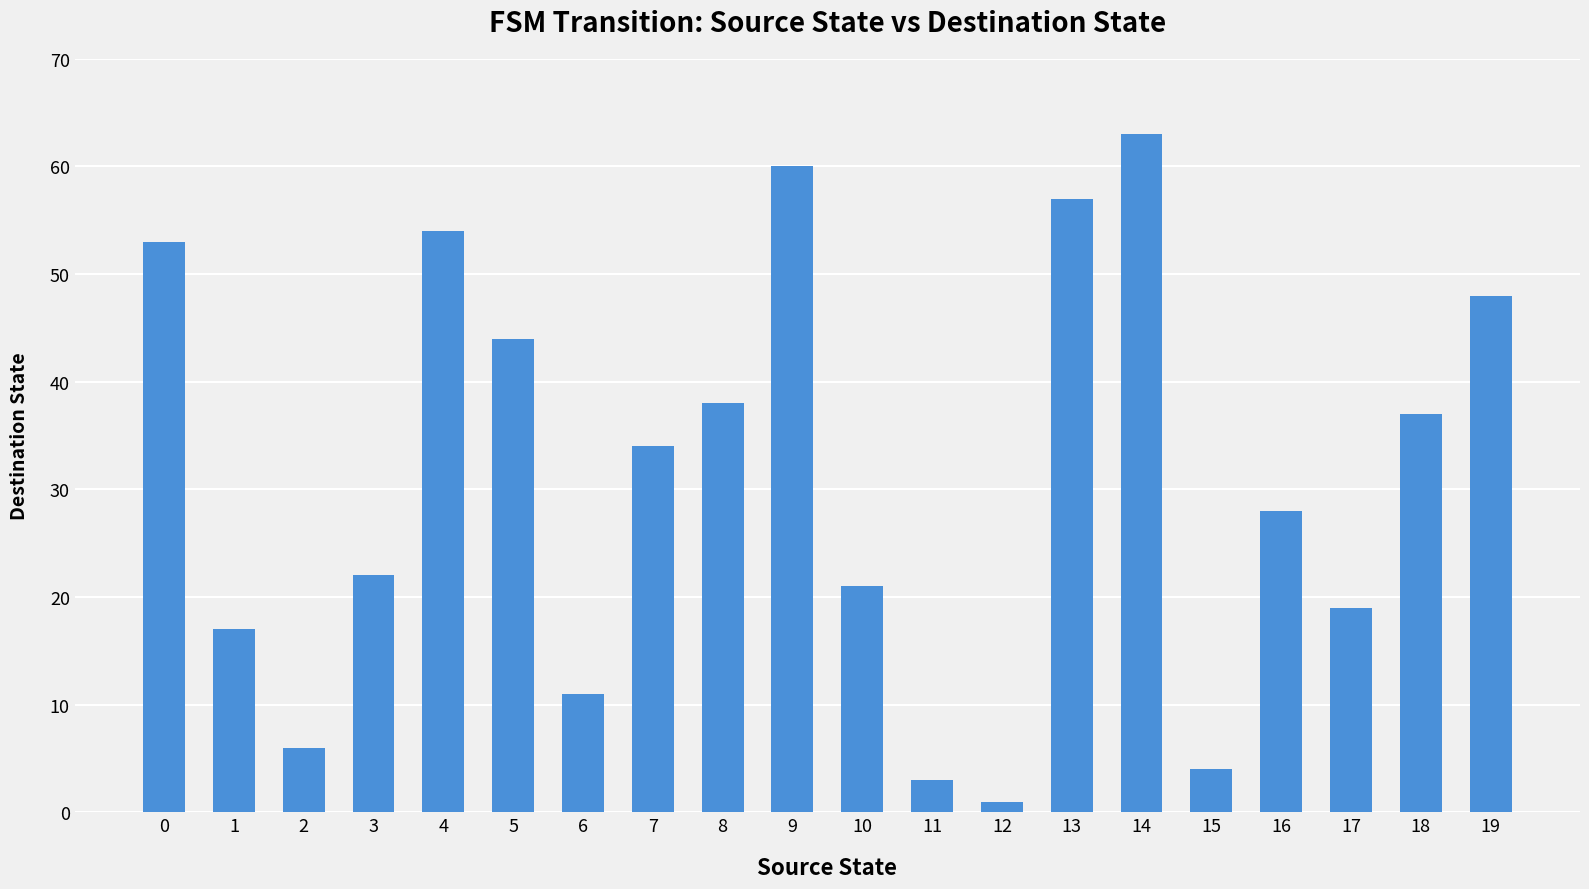

What is the difference between the maximum and second lowest values?

60